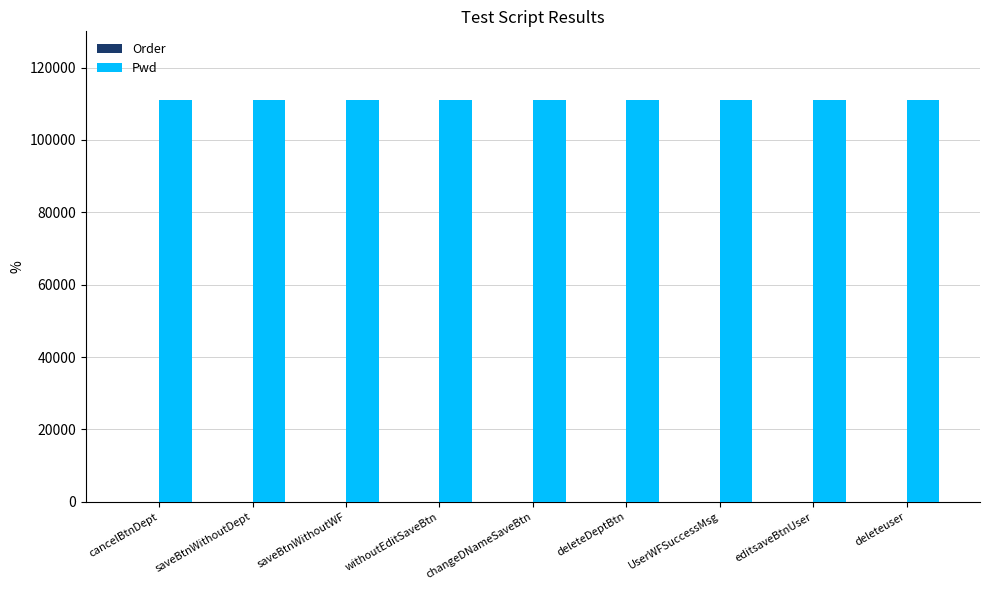

Which series has the largest total across all categories?

Pwd